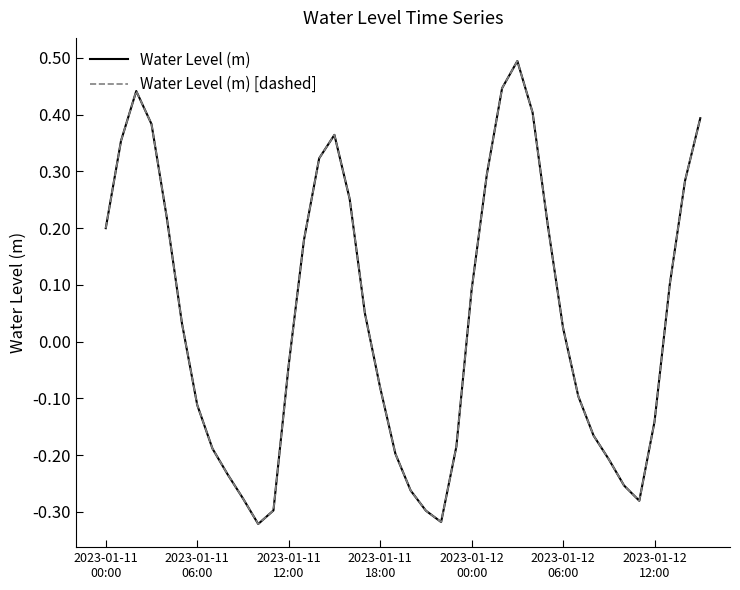

Which series has the widest spread of values?

Water Level (m)